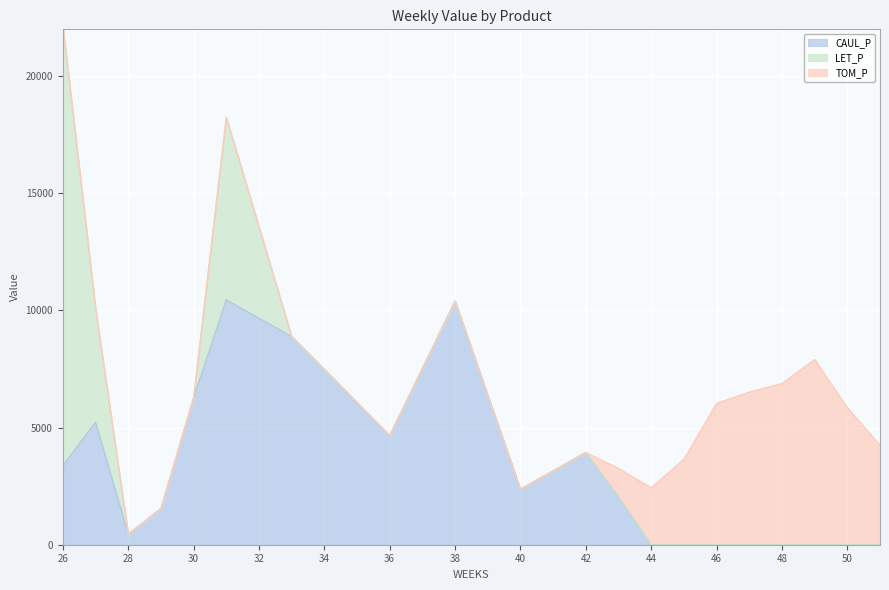

What is the average value of the LET_P series?

1572.9